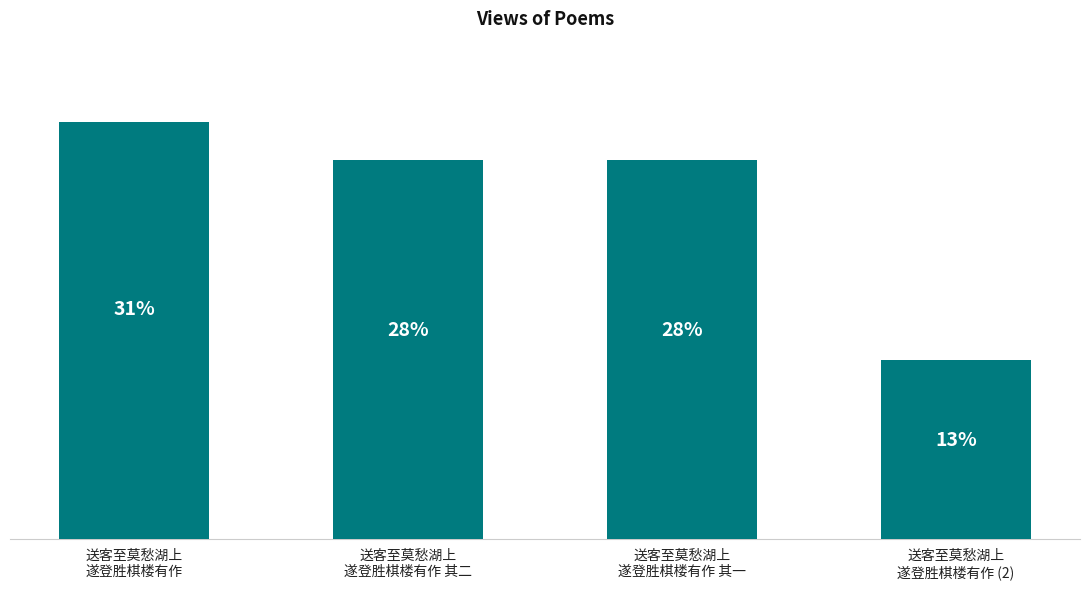

Which category has the highest value across all series?

送客至莫愁湖上
遂登胜棋楼有作